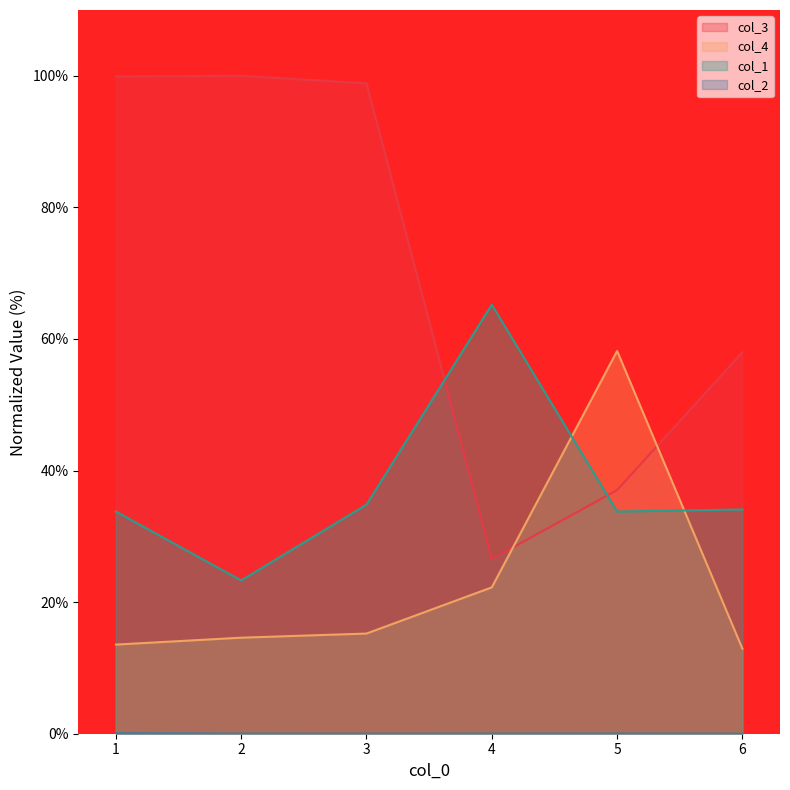

Reading left to right, transcribe all the data shown in this chart.

col_3: 1=99.9	2=100.0	3=98.8	4=26.6	5=37.0	6=58.0
col_4: 1=13.5	2=14.6	3=15.2	4=22.2	5=58.2	6=12.9
col_1: 1=33.8	2=23.3	3=34.8	4=65.2	5=33.8	6=34.1
col_2: 1=0.1	2=0.0	3=0.0	4=0.0	5=0.0	6=0.0